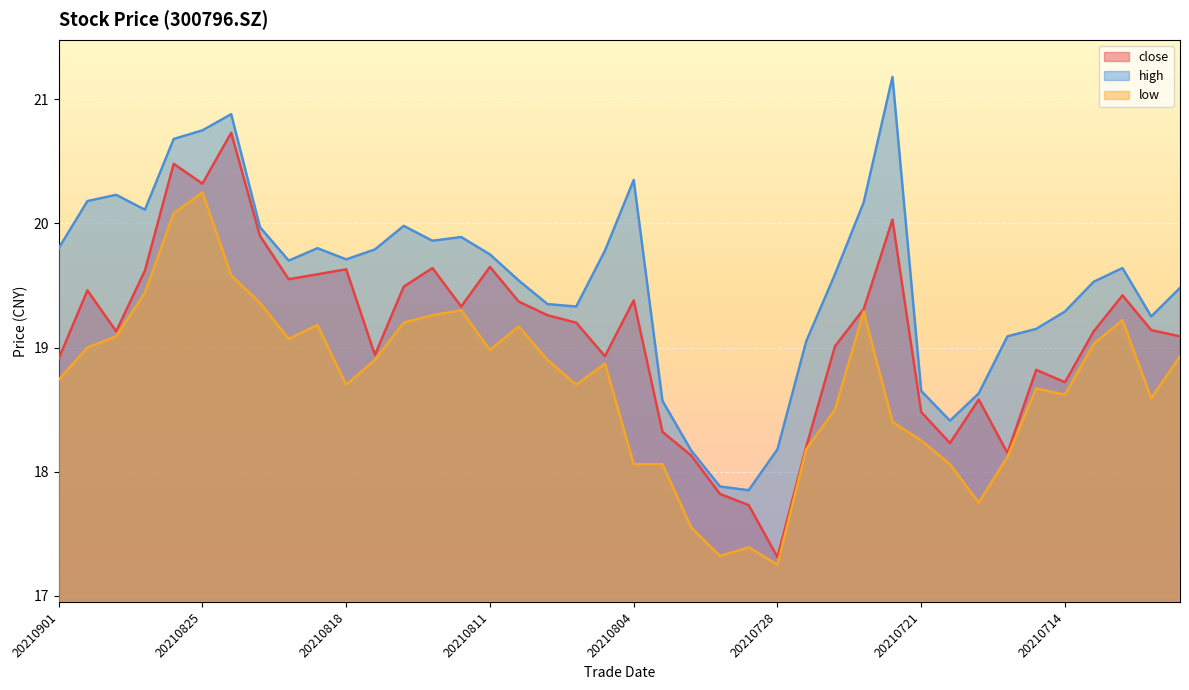

What is the total value across all series at 20210729?

53.0